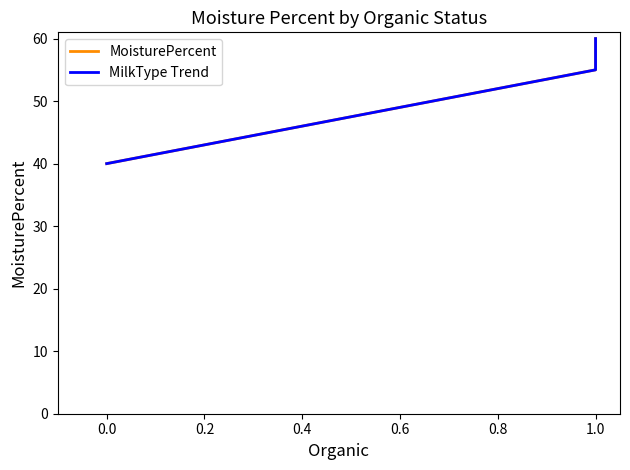

Count the number of data series in this chart.

2